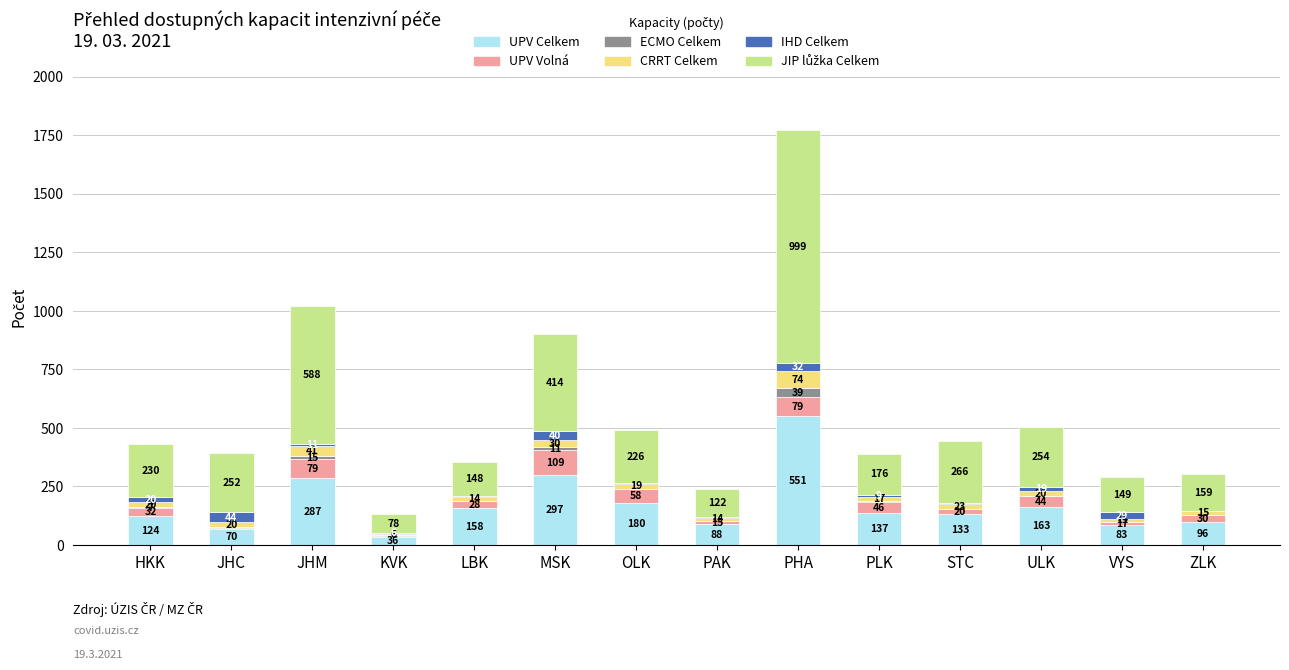

At which category is the sum across all series the highest?

PHA